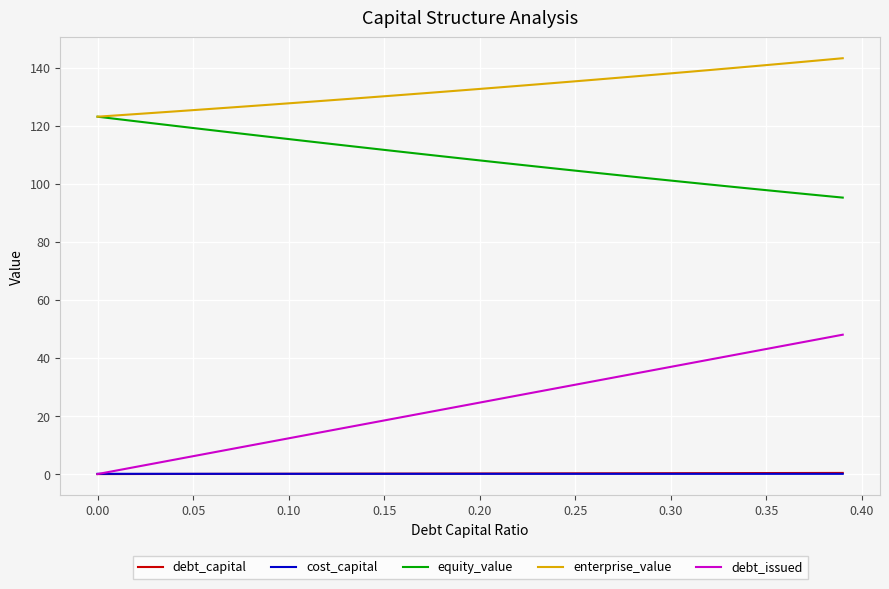

True or false: debt_issued and equity_value intersect in this chart.

False